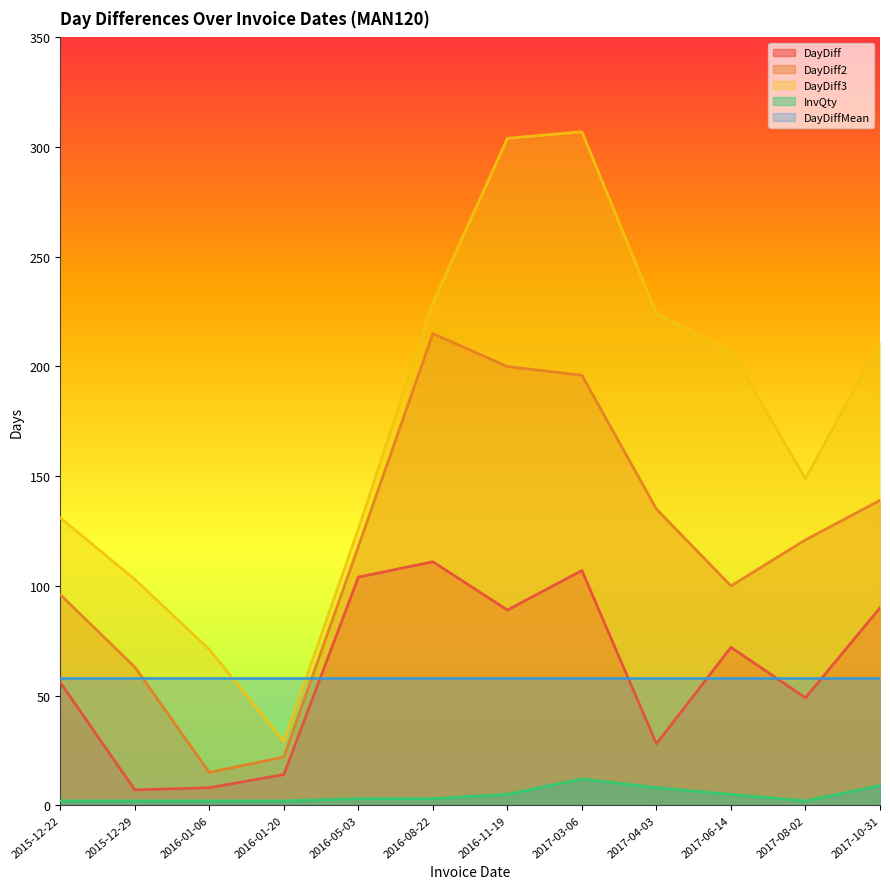

True or false: DayDiff3 has a value of 15.2 at 2016-01-20.

False